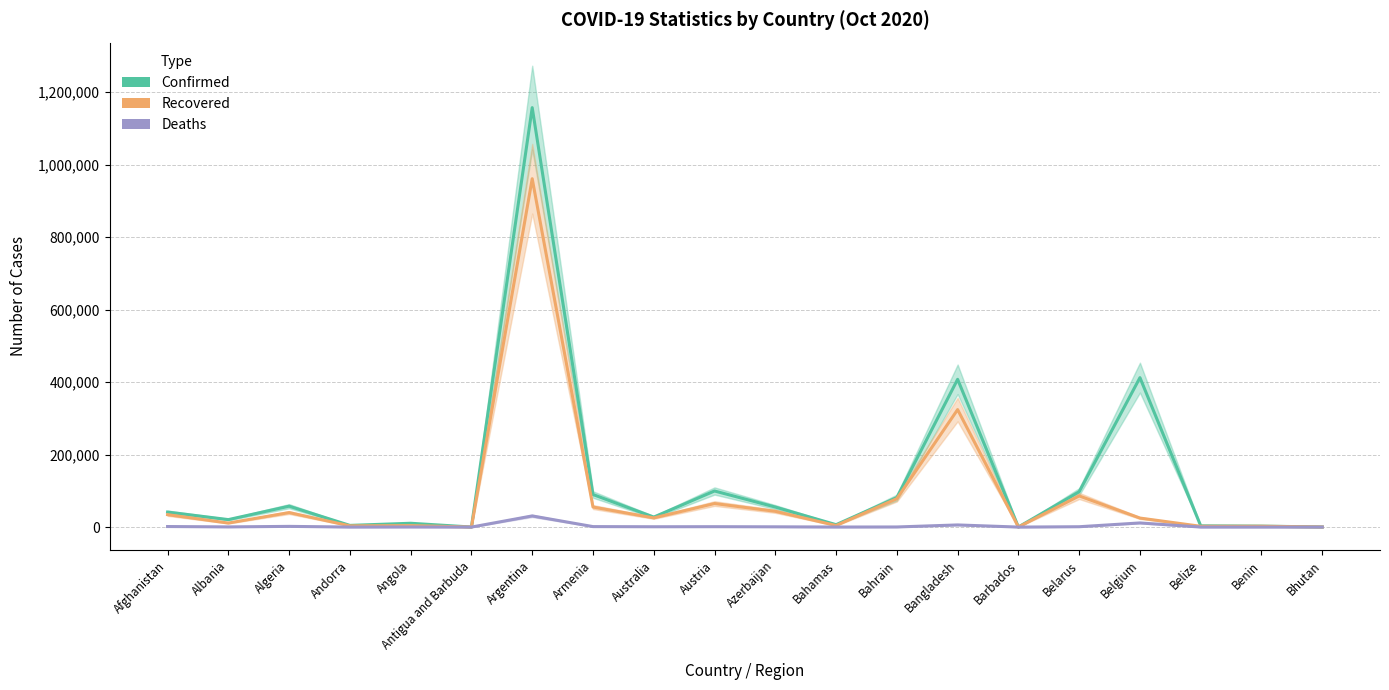

Rank the series at Benin from lowest to highest value.

Deaths, Recovered, Confirmed